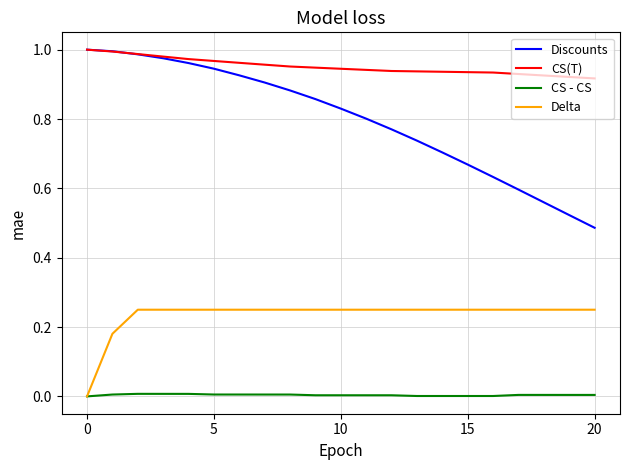

Which series has the widest spread of values?

Discounts